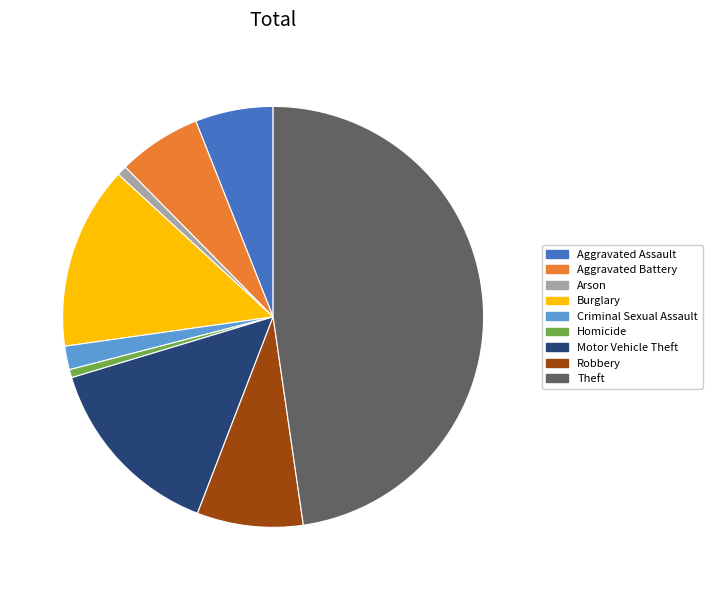

Is it true that Theft is 48% of the pie?

True